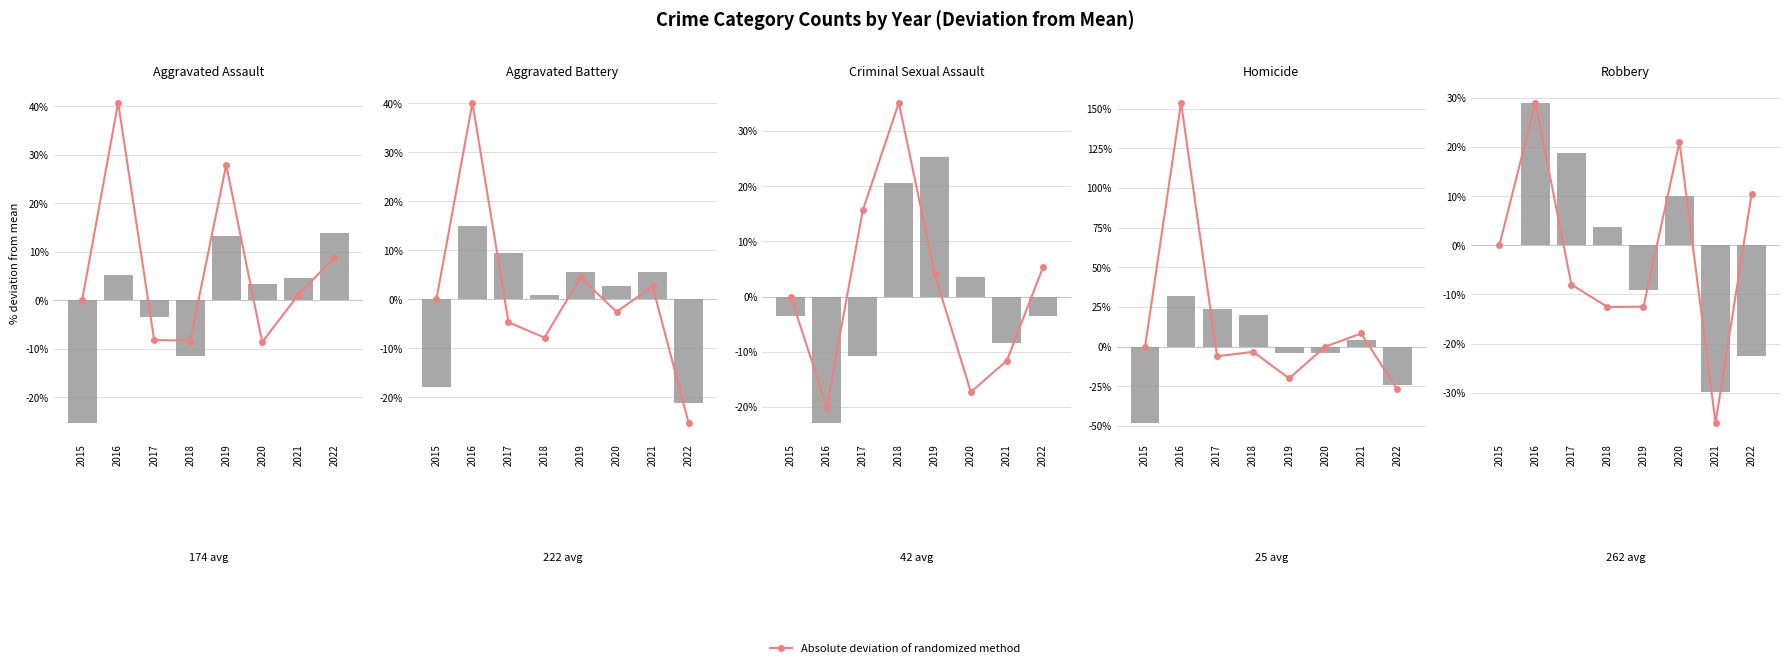

List the labels in order of Criminal Sexual Assault value, smallest first.

2016, 2017, 2021, 2015, 2022, 2020, 2018, 2019